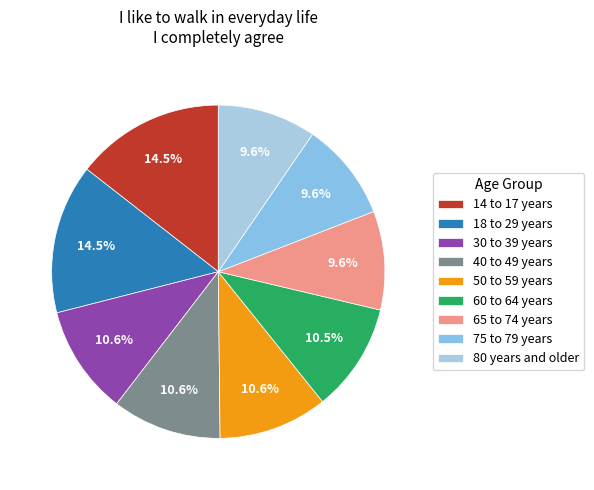

What percentage do 50 to 59 years and 80 years and older together represent?

20.2%